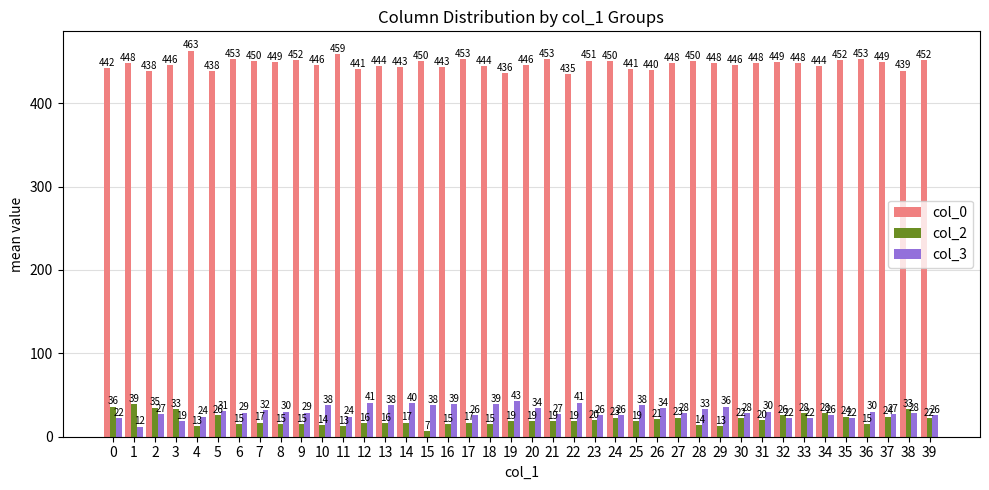

The col_2 series shows 15 at 18. True or false?

True